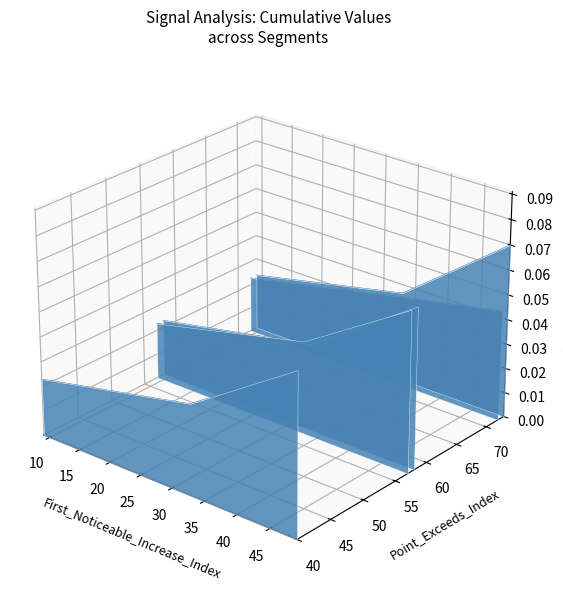

At how many categories does at least one series exceed 0?

3